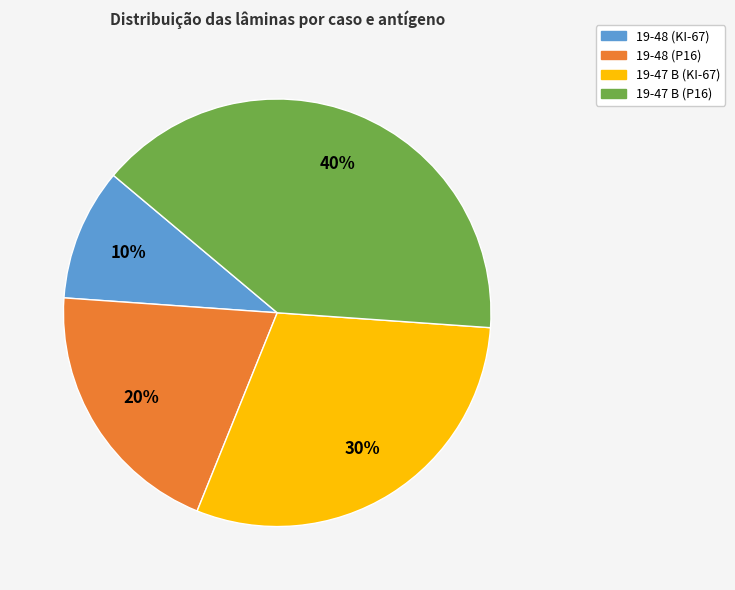

To the nearest percent, what is the difference between the 19-48 (KI-67) and 19-47 B (KI-67) slice percentages?

20%